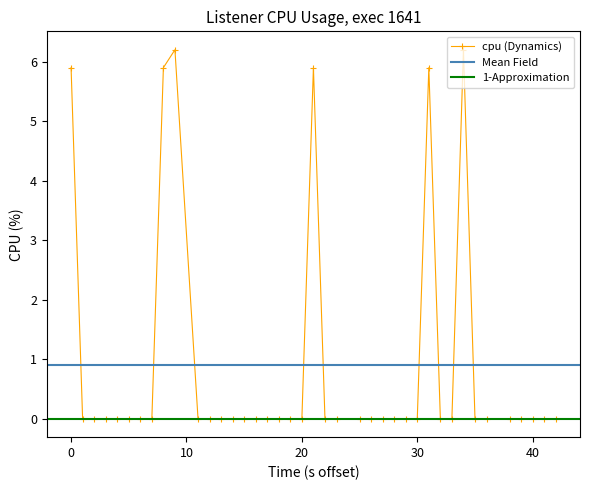

What is the average value?

0.9